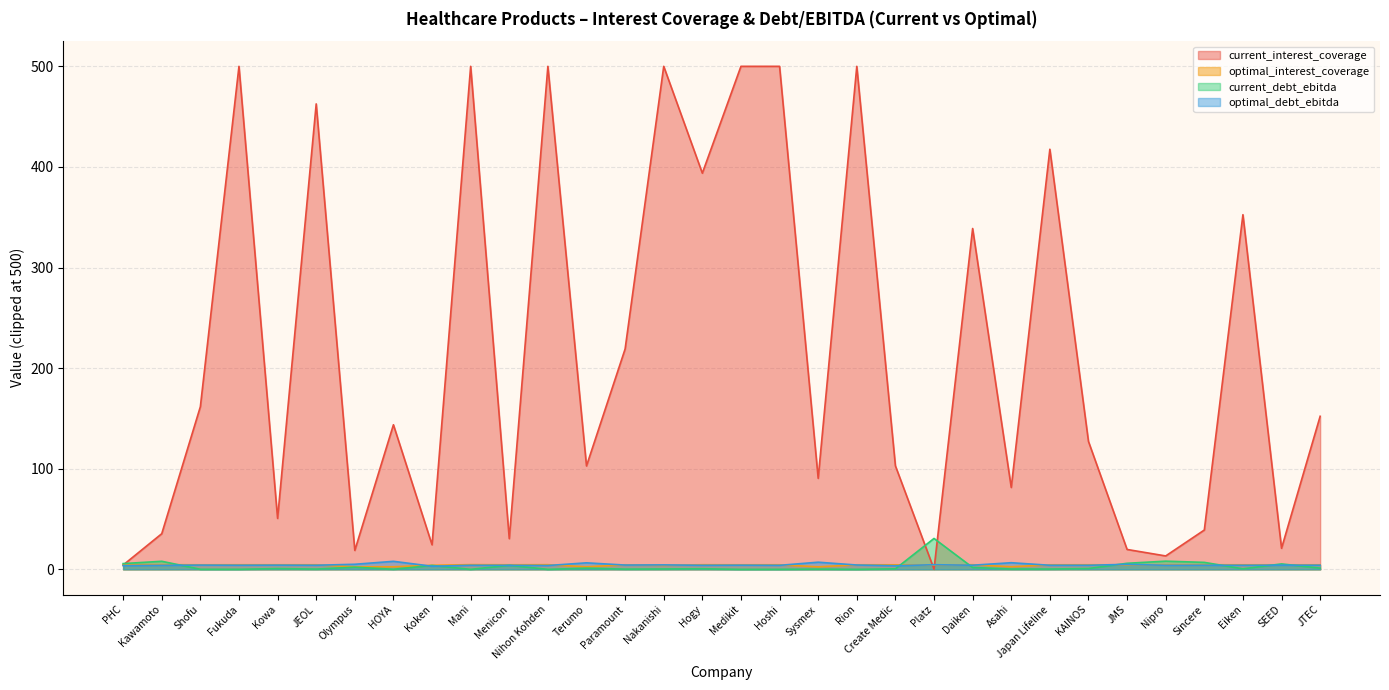

Where is the first local minimum for optimal_interest_coverage?

Shofu